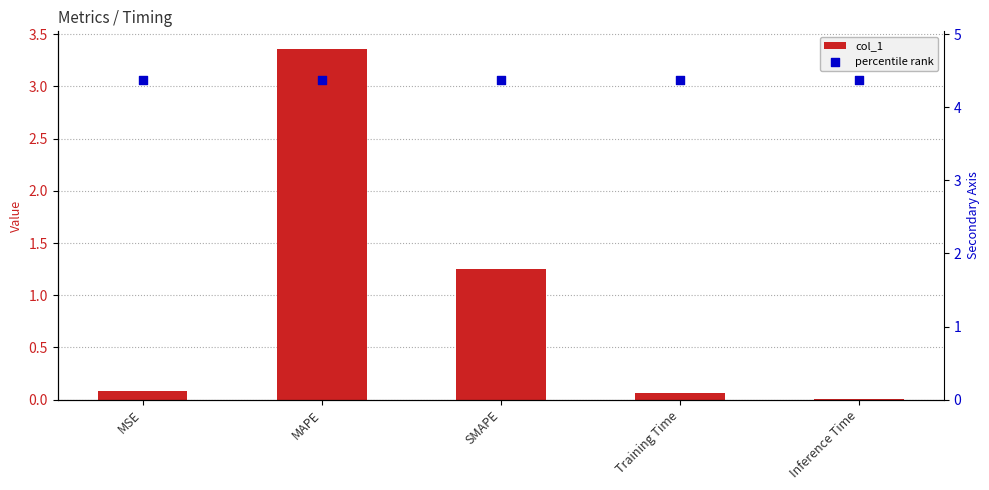

Which series contains the highest Y value?

percentile rank